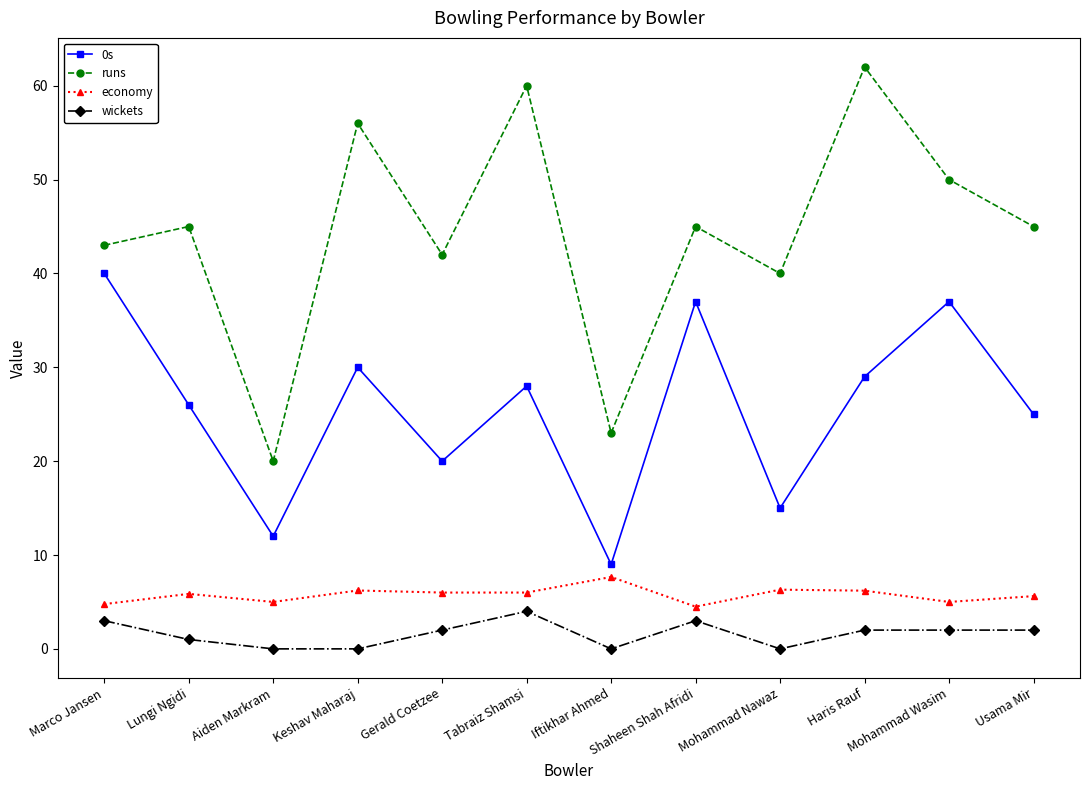

What is the difference between the maximum and minimum values in the 0s series?

31.0